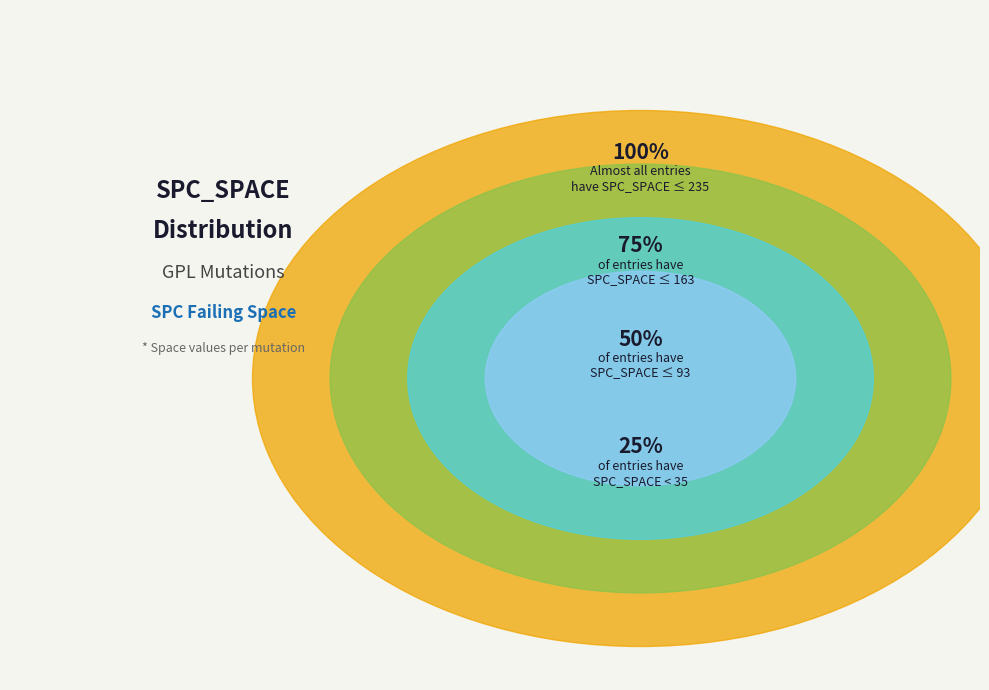

Is there a majority slice in this chart?

No